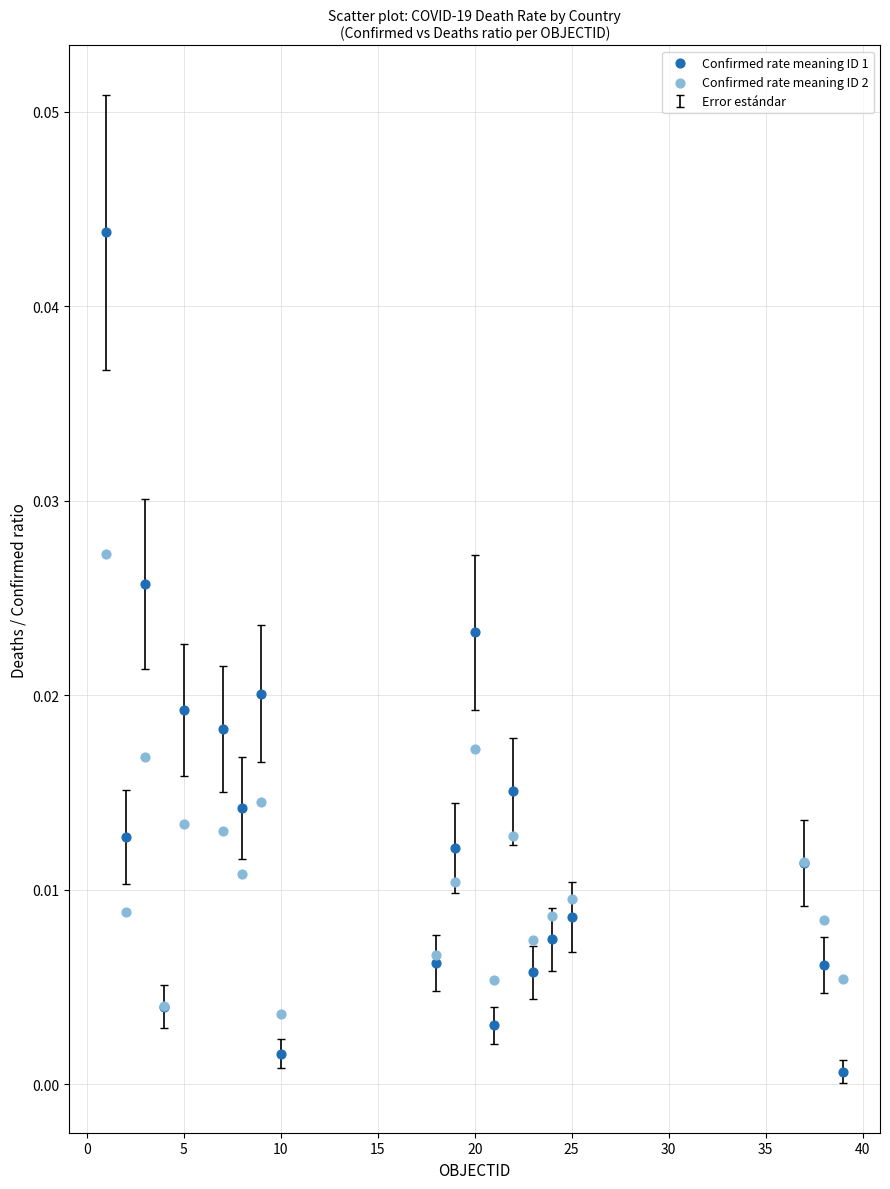

Which series has the largest Y range (max minus min)?

Confirmed rate meaning ID 1